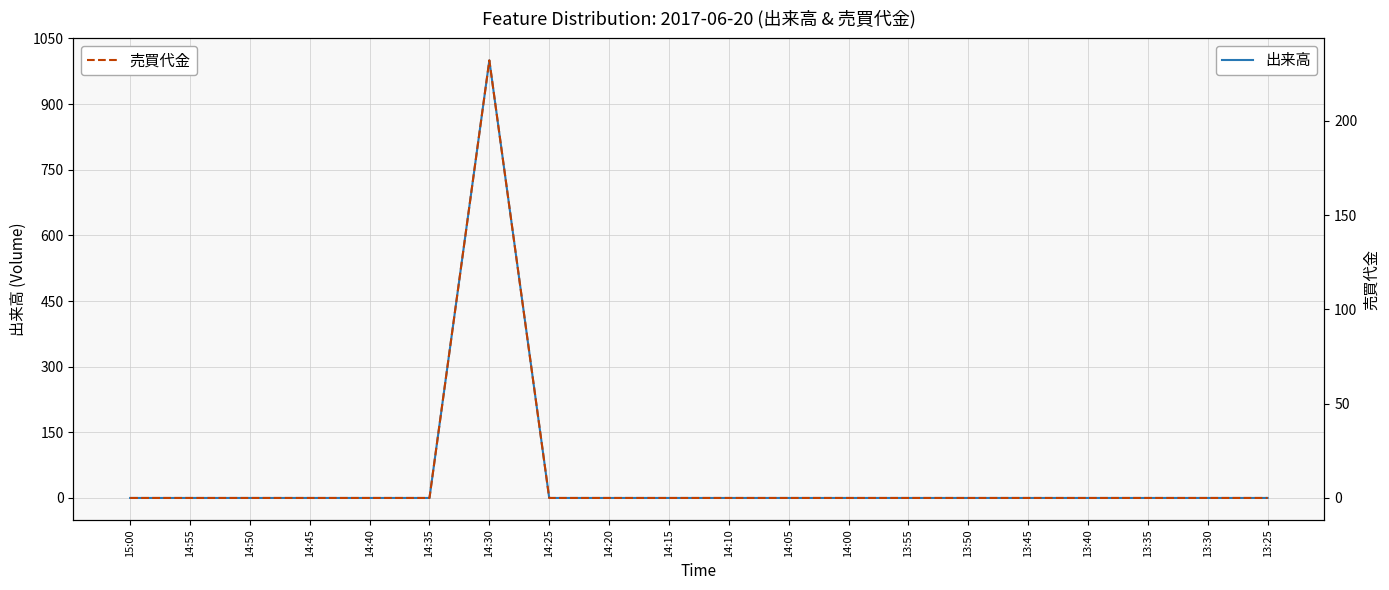

True or false: 売買代金 and 出来高 cross at least once.

False